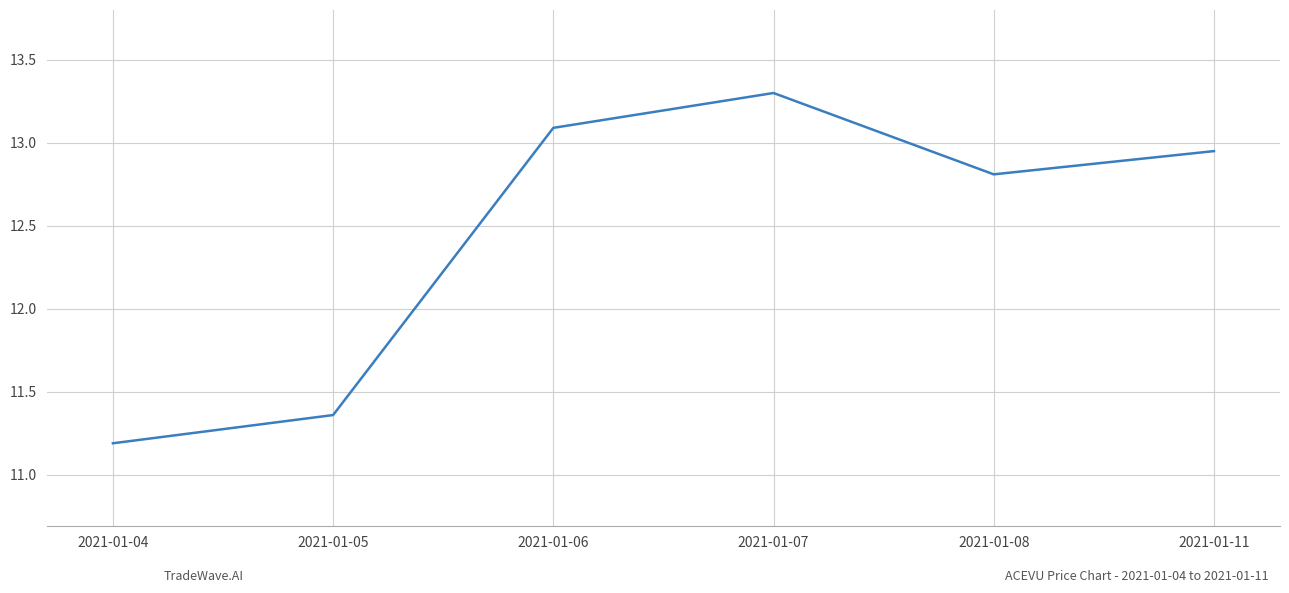

True or false: the data shows 5.2 at 2021-01-07.

False